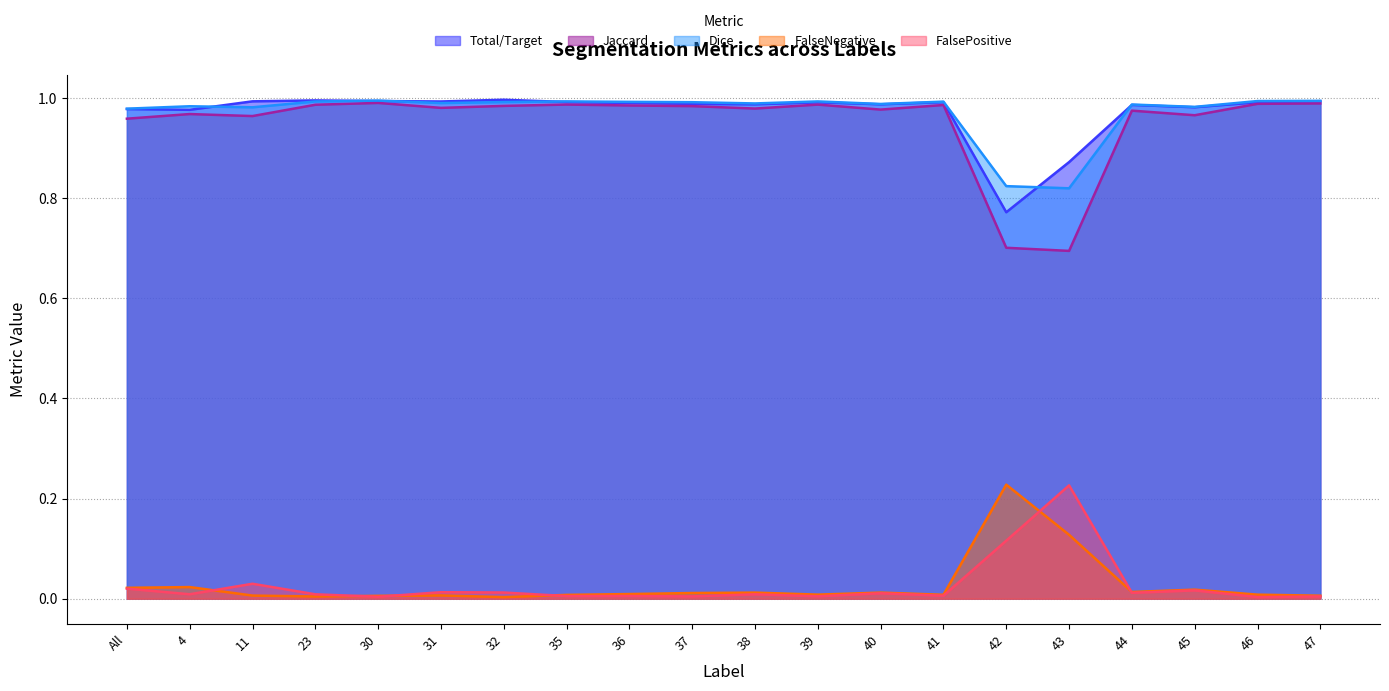

Where is FalsePositive nearest to the value 0?

46